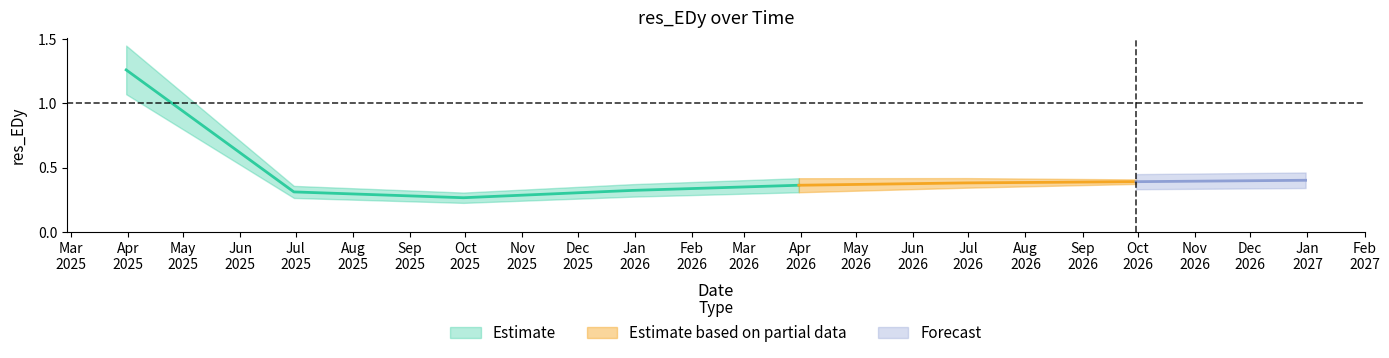

Reading left to right, extract all data points from this chart.

1.3	0.3	0.3	0.3	0.4	0.4	0.4	0.4